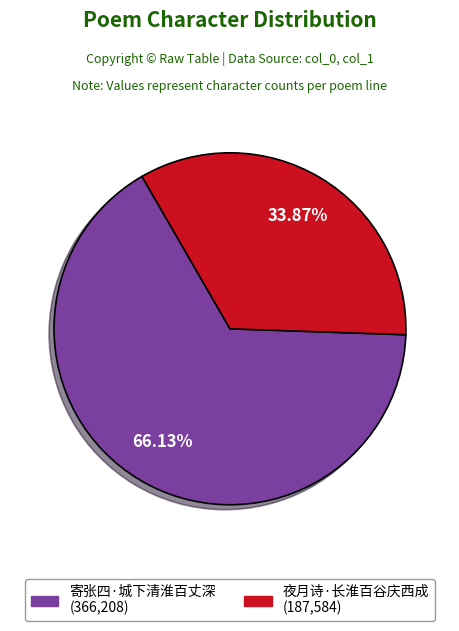

Is 寄张四·城下清淮百丈深 the majority of the pie?

Yes